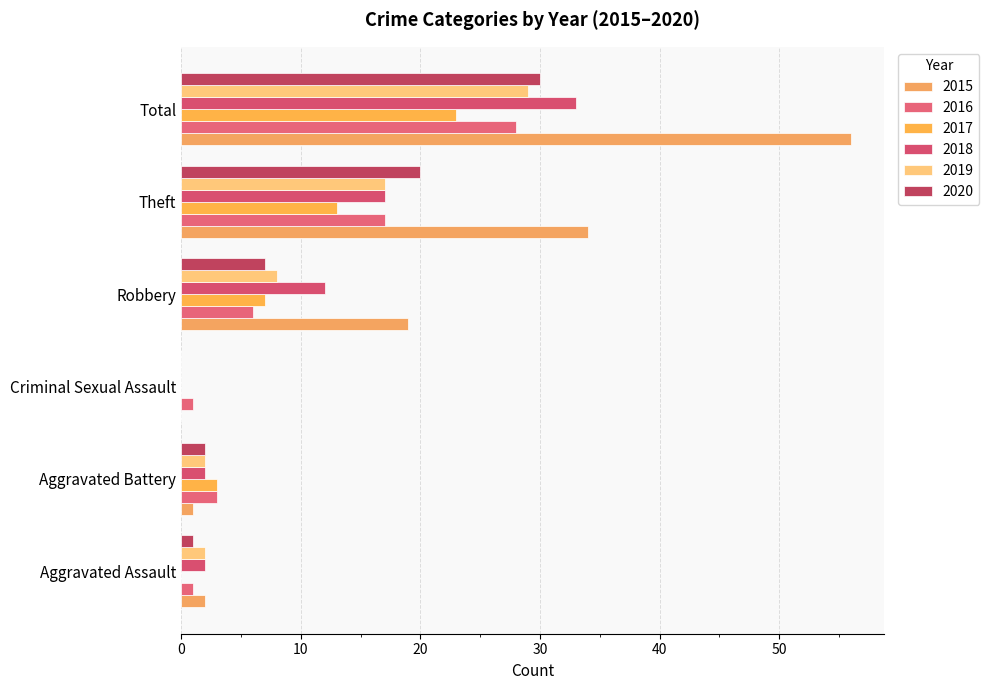

Where is 2016 nearest to the value 14?

Theft